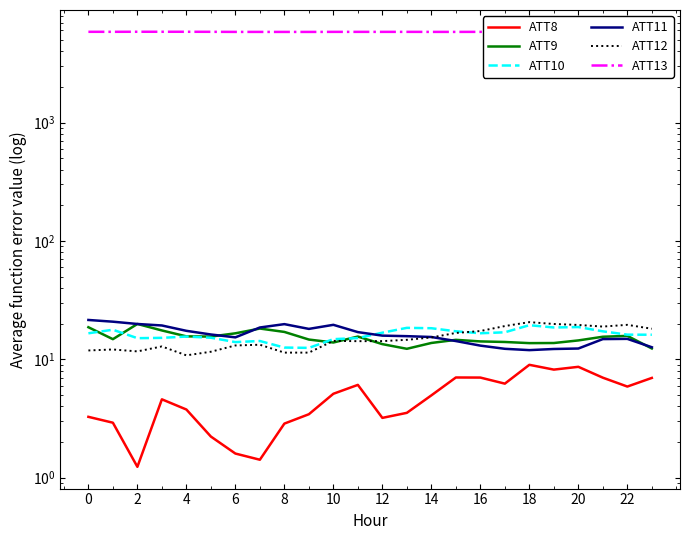

How many values in the ATT11 series are below 15?

9